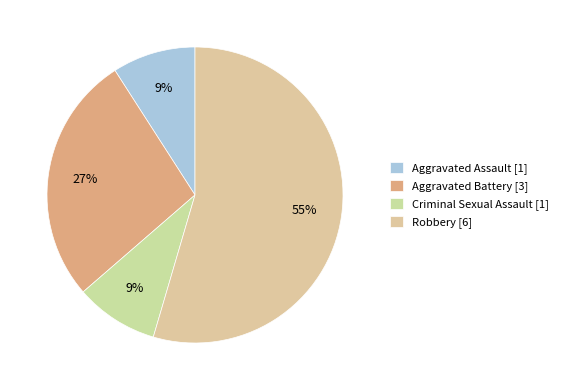

Which slice is the largest?

Robbery